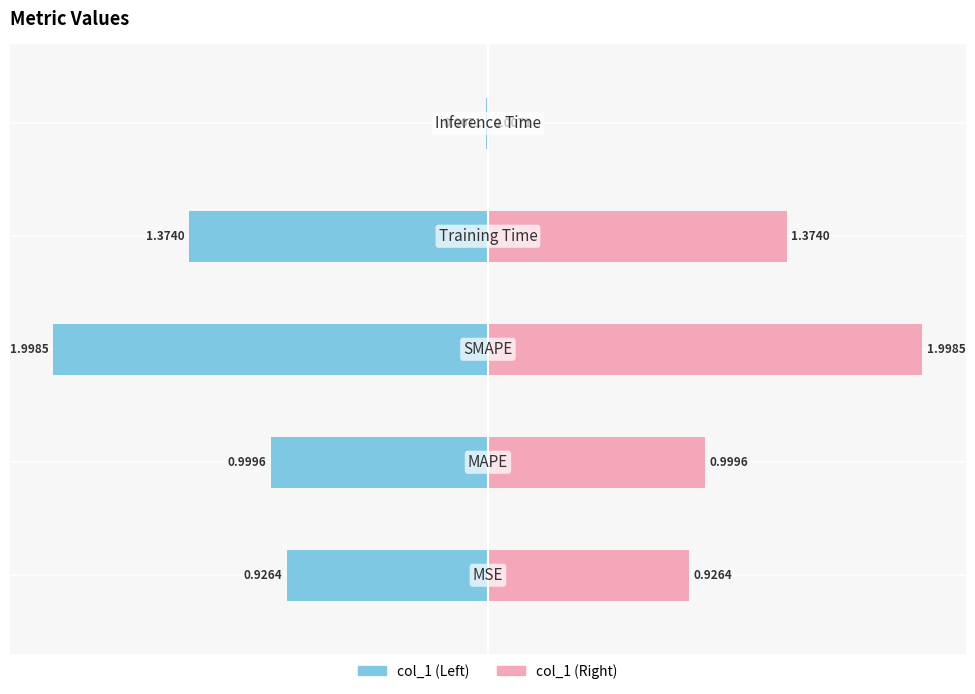

Which series has the largest total across all categories?

col_1 (right)